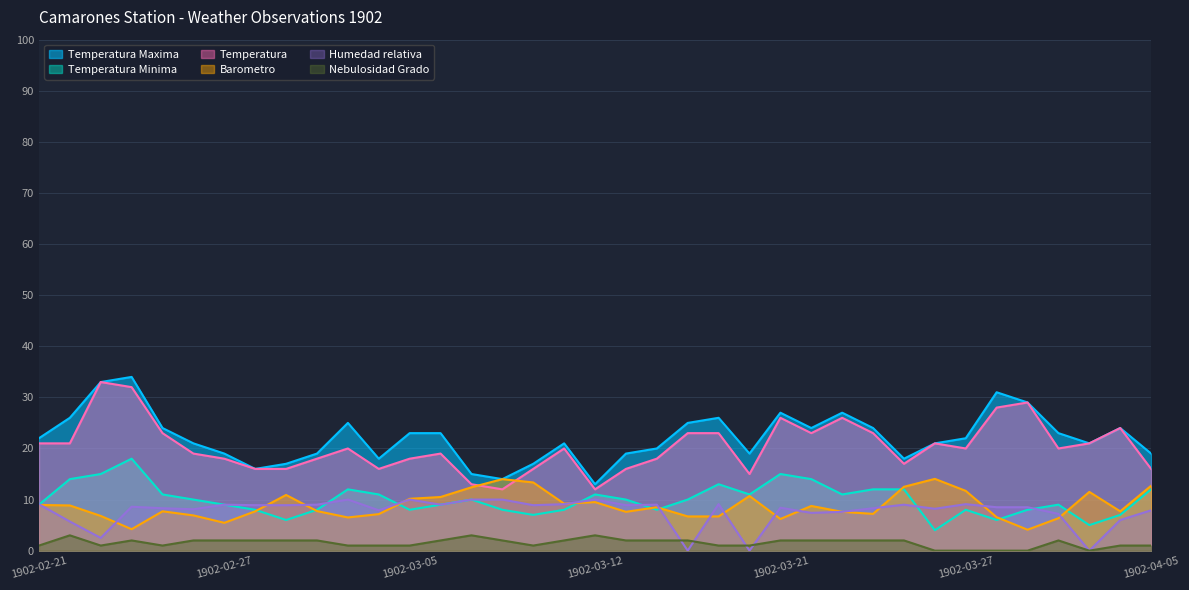

At which category is the sum across all series the highest?

1902-02-24